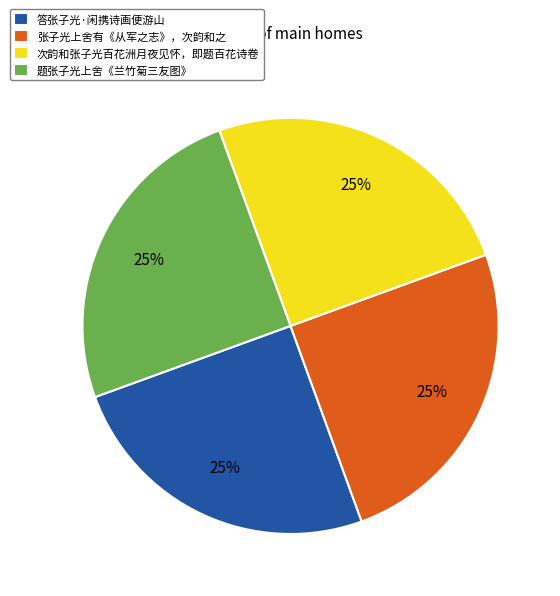

Is it true that 题张子光上舍《兰竹菊三友图》 is 38% of the pie?

False